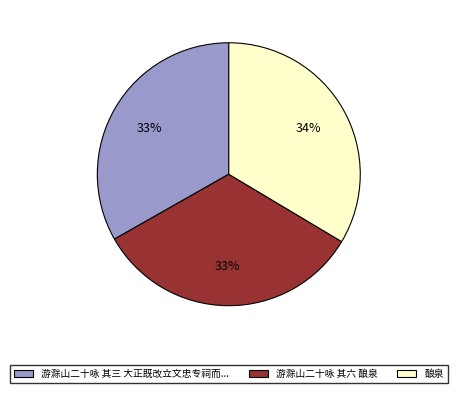

How many segments does this pie chart have?

3